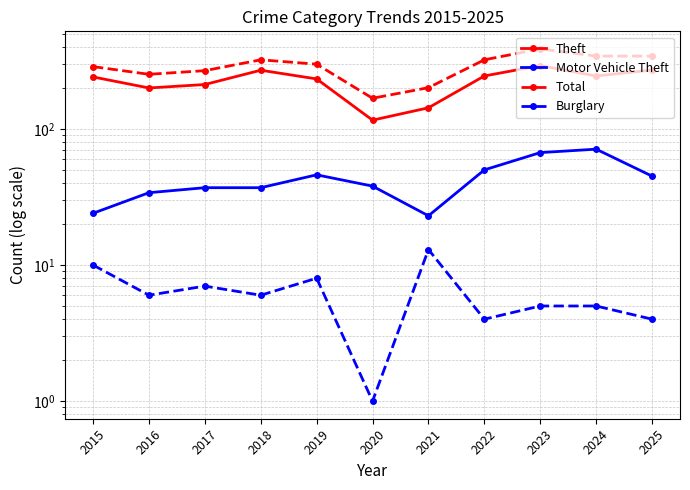

True or false: Burglary and Theft intersect in this chart.

False